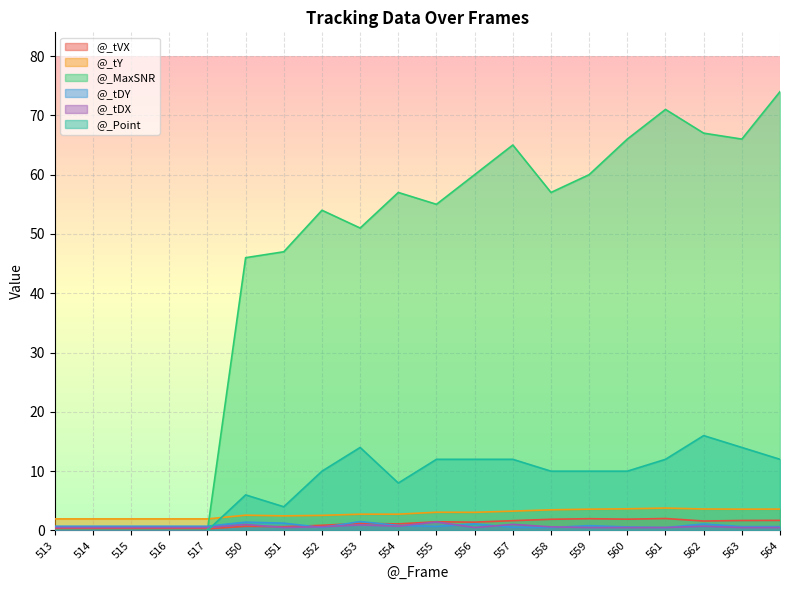

What is the total value across all series at 550?

57.7